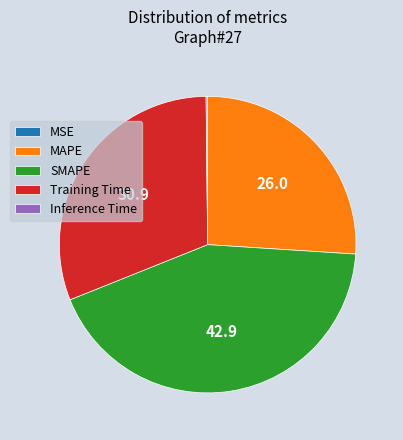

Approximately how many times larger is the value at Training Time compared to MAPE?

1.2